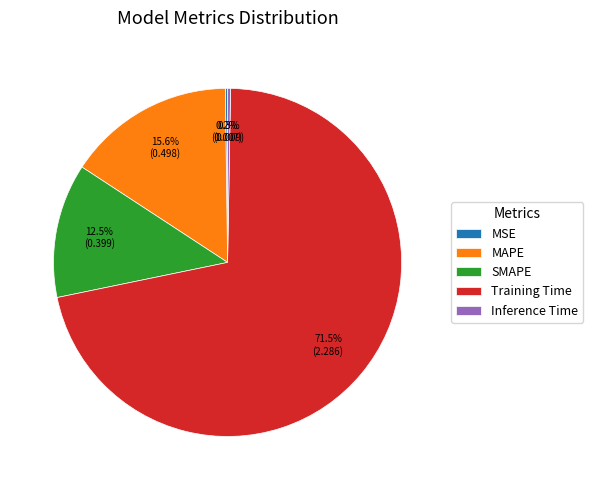

Which category accounts for the majority?

Training Time